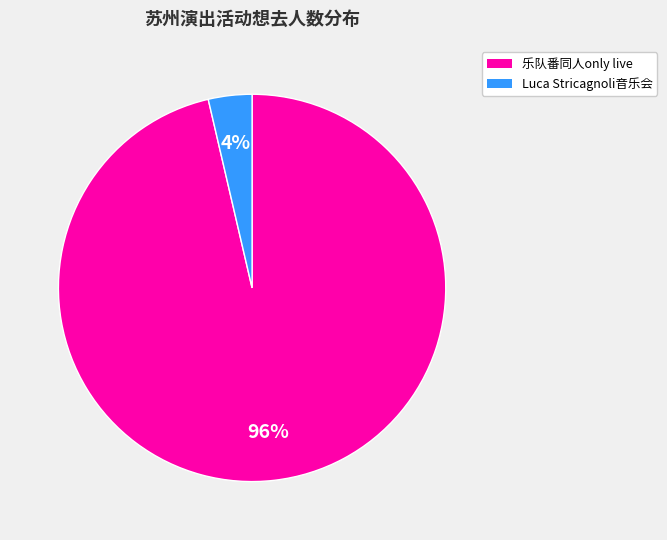

Is there any slice that represents more than half of the pie?

Yes